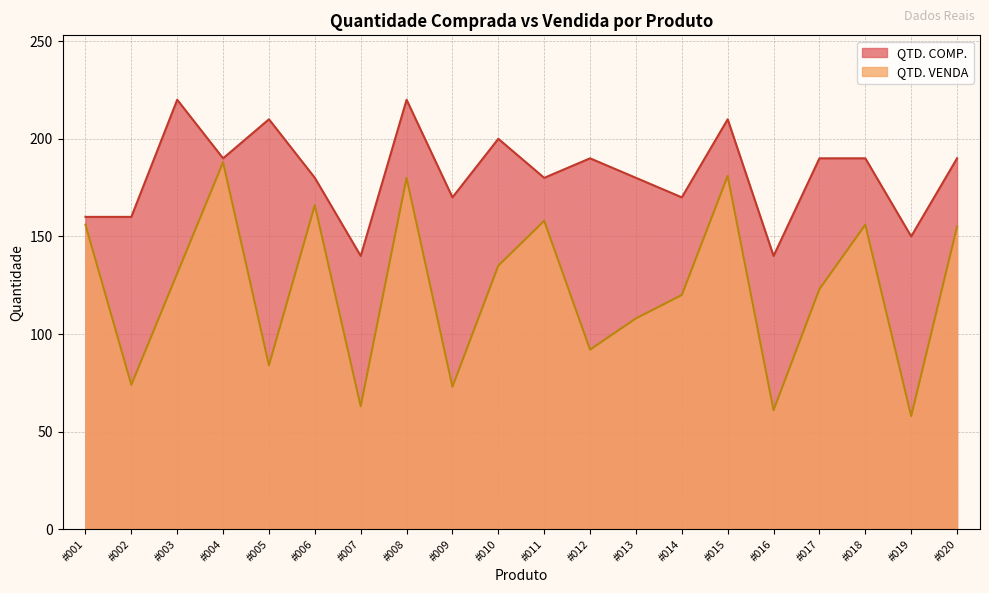

Which has a higher value, #012 or #001?

#012